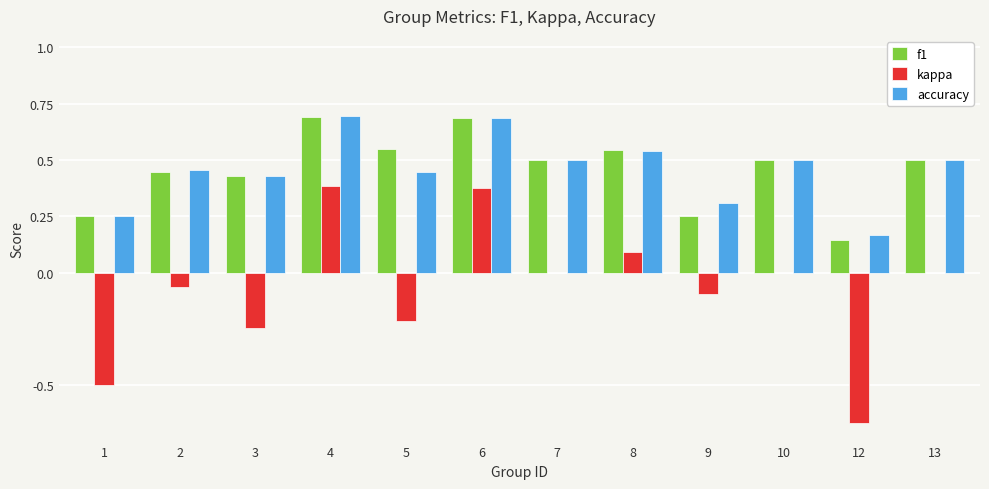

What is the total value across all series at 3?

0.6